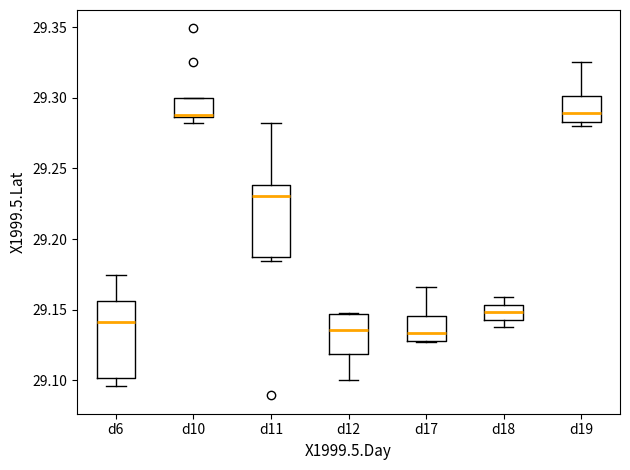

Reading left to right, read every box against the y-axis: the position of its median line, the range the box covers, and the ends of its whiskers. The values are not printed on the chart, so give them approximately, as read against the axis.

d6: median 29.140, box 29.100 to 29.155, whiskers 29.095 to 29.175
d10: median 29.290, box 29.285 to 29.300, whiskers 29.280 to 29.300
d11: median 29.230, box 29.185 to 29.240, whiskers 29.185 (just below the box's lower edge) to 29.280
d12: median 29.135, box 29.120 to 29.145, whiskers 29.100 to 29.150
d17: median 29.135, box 29.130 to 29.145, whiskers 29.125 to 29.165
d18: median 29.150, box 29.145 to 29.155, whiskers 29.140 to 29.160
d19: median 29.290, box 29.285 to 29.300, whiskers 29.280 to 29.325